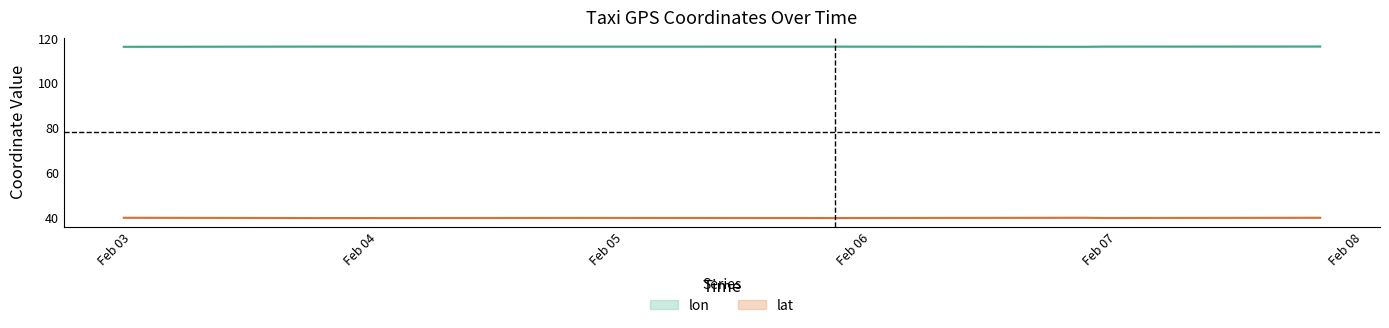

At which category does lon reach its first local peak?

2008-02-03 19:00:24